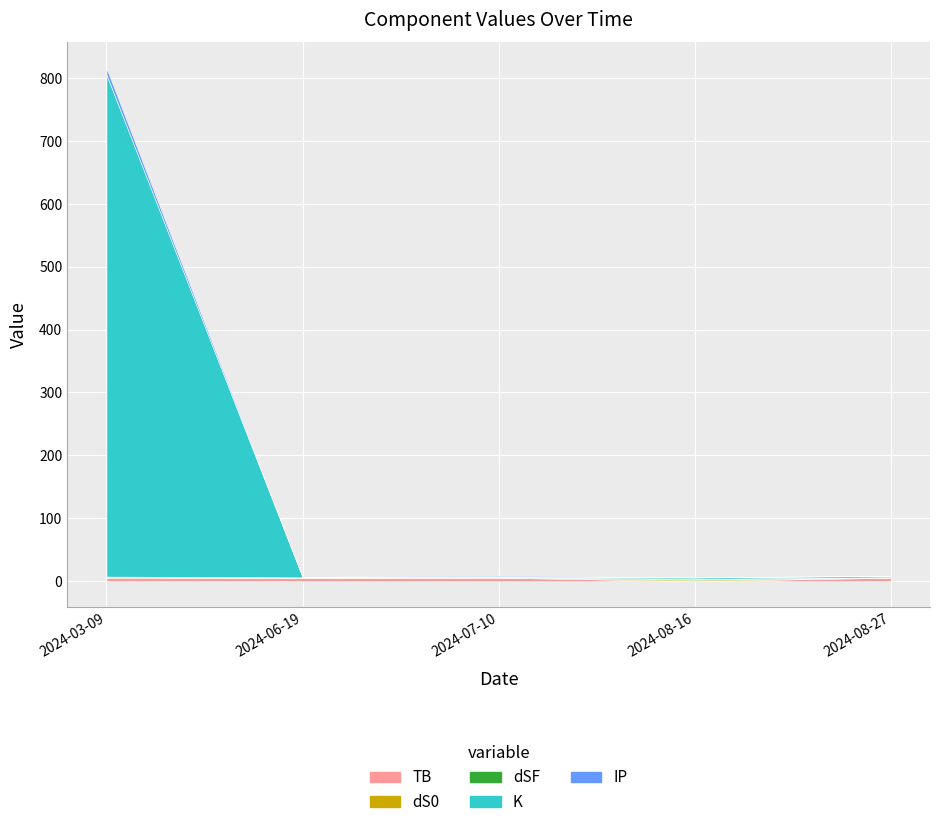

True or false: dS0 has a value of 0.4 at 2024-08-27.

True